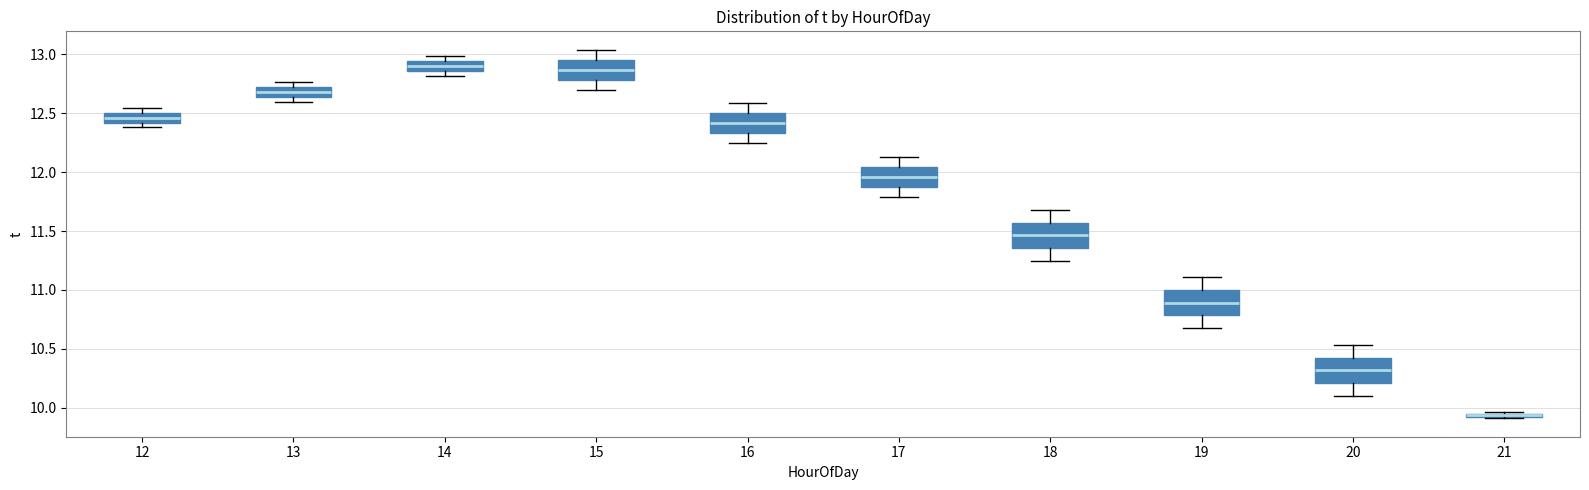

Where does the median line of the box at x = 12 sit on the y-axis? The values are not printed on the chart, so give them approximately, as read against the axis.

12.45